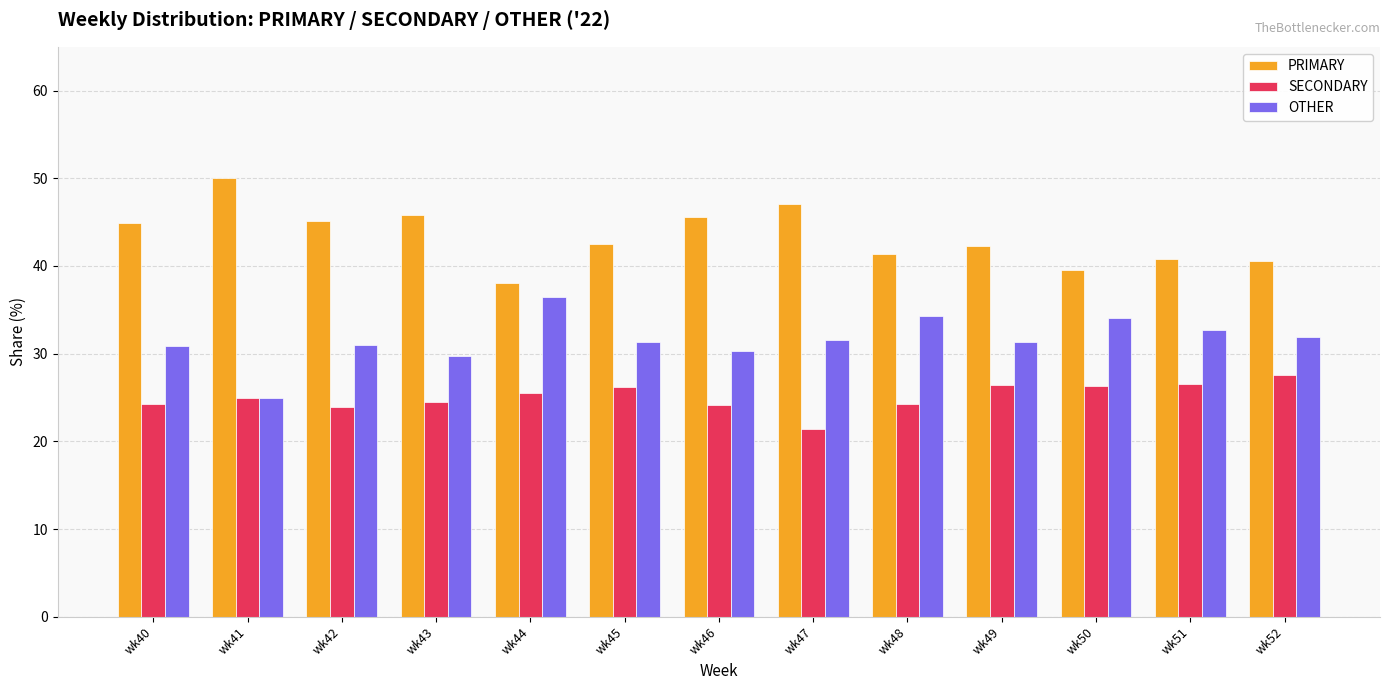

What is the spread (max minus min) of values at wk52?

13.0